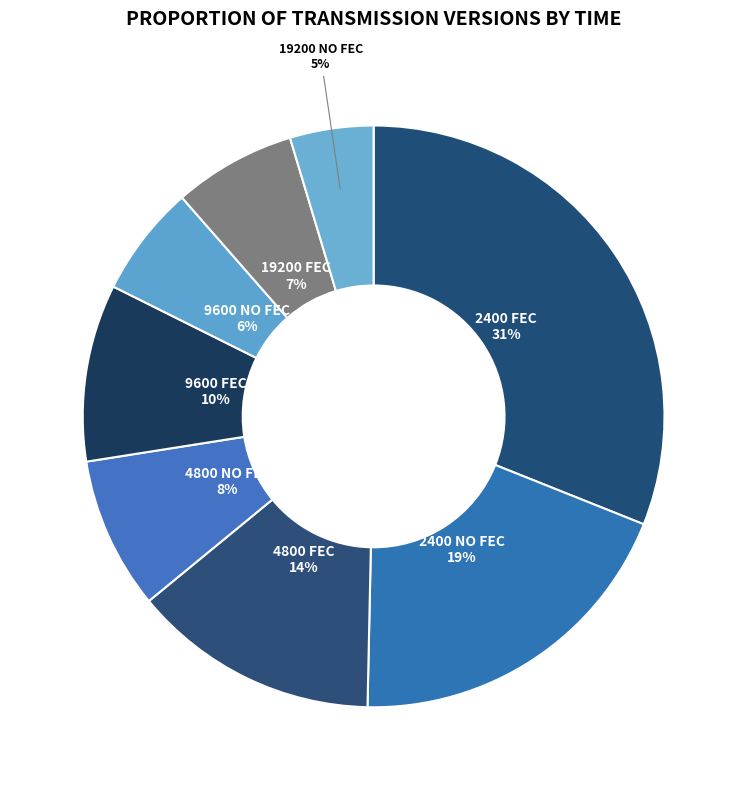

Count the number of slices in the pie.

8